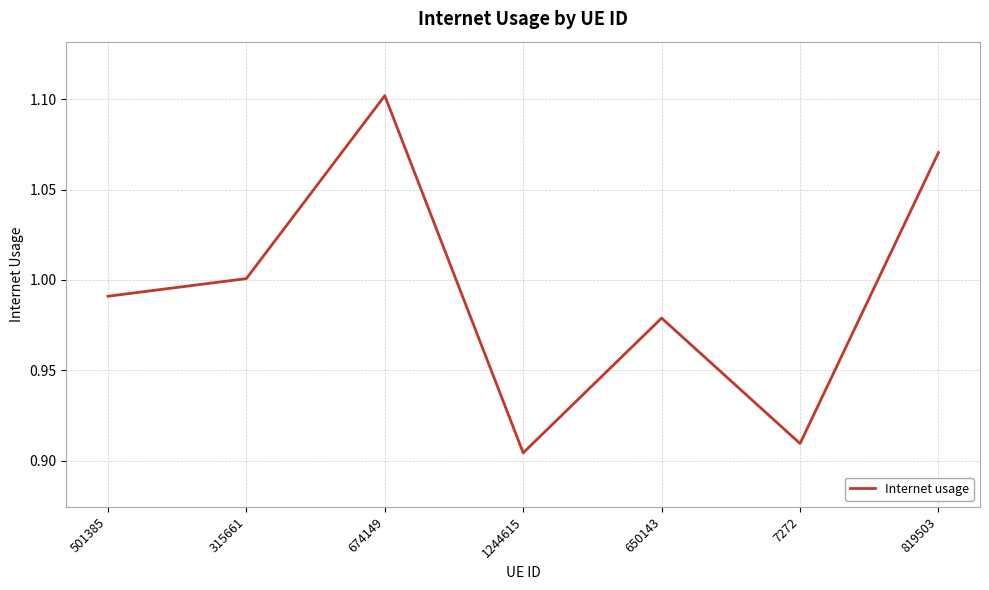

True or false: the data shows 1.6 at 819503.

False